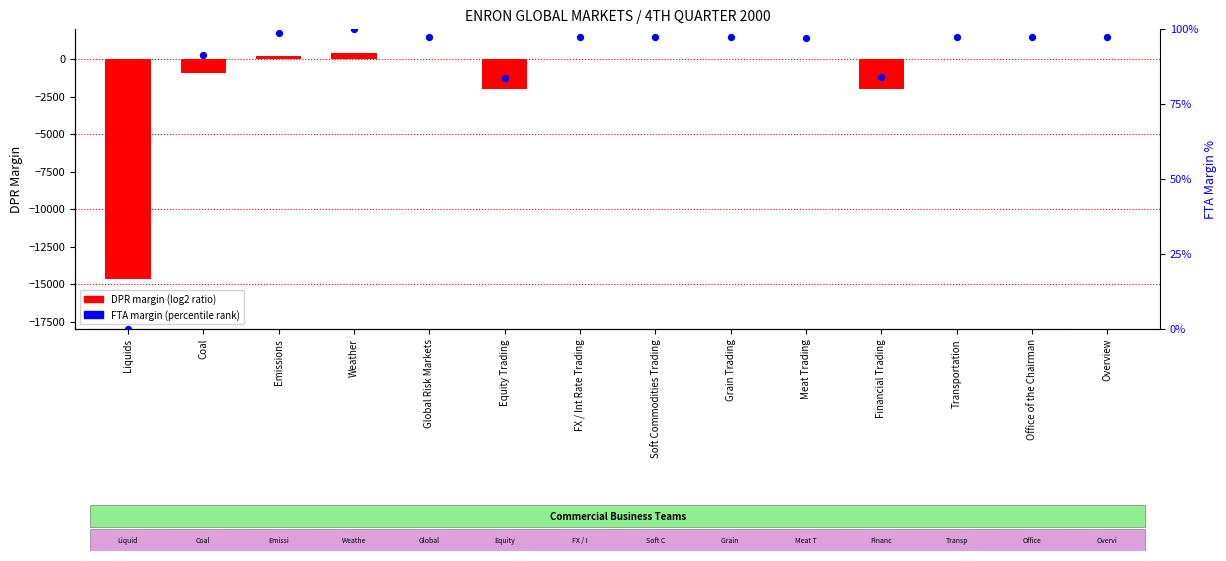

At which category is the sum across all series the highest?

Weather